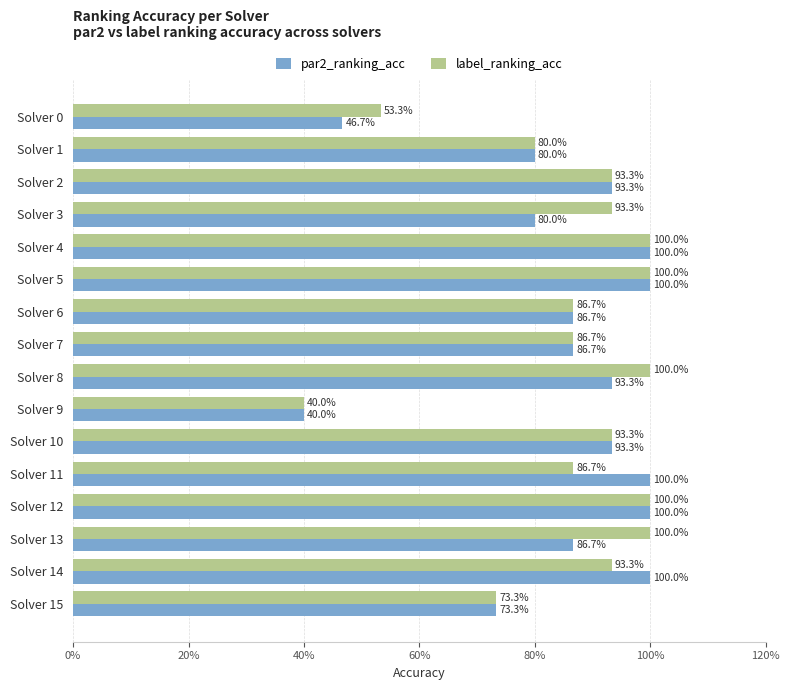

What is the label of the 9th bar from the right?

7